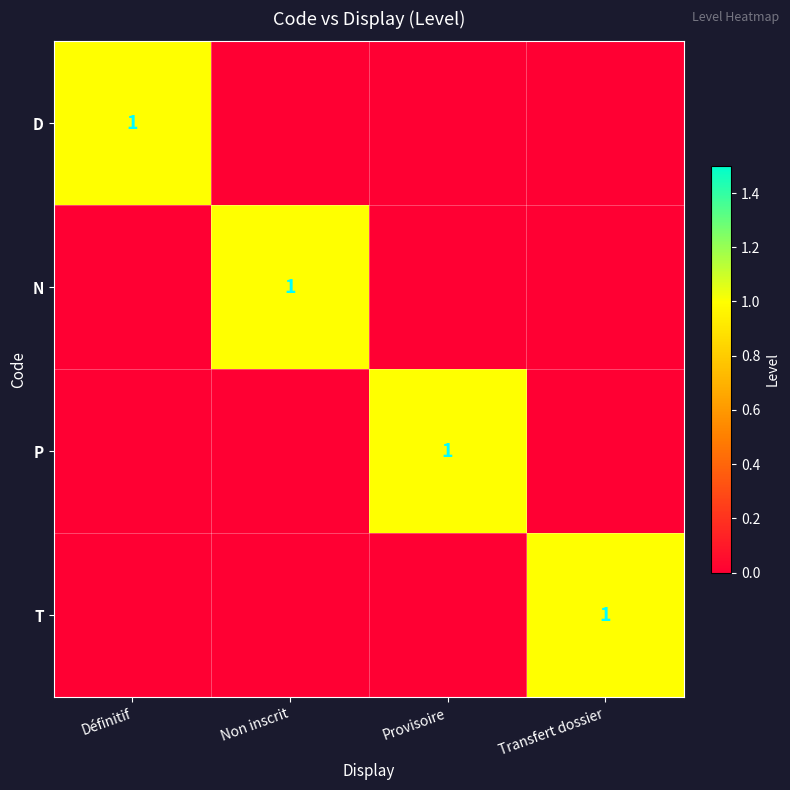

The value of N at Non inscrit is 1. True or false?

True